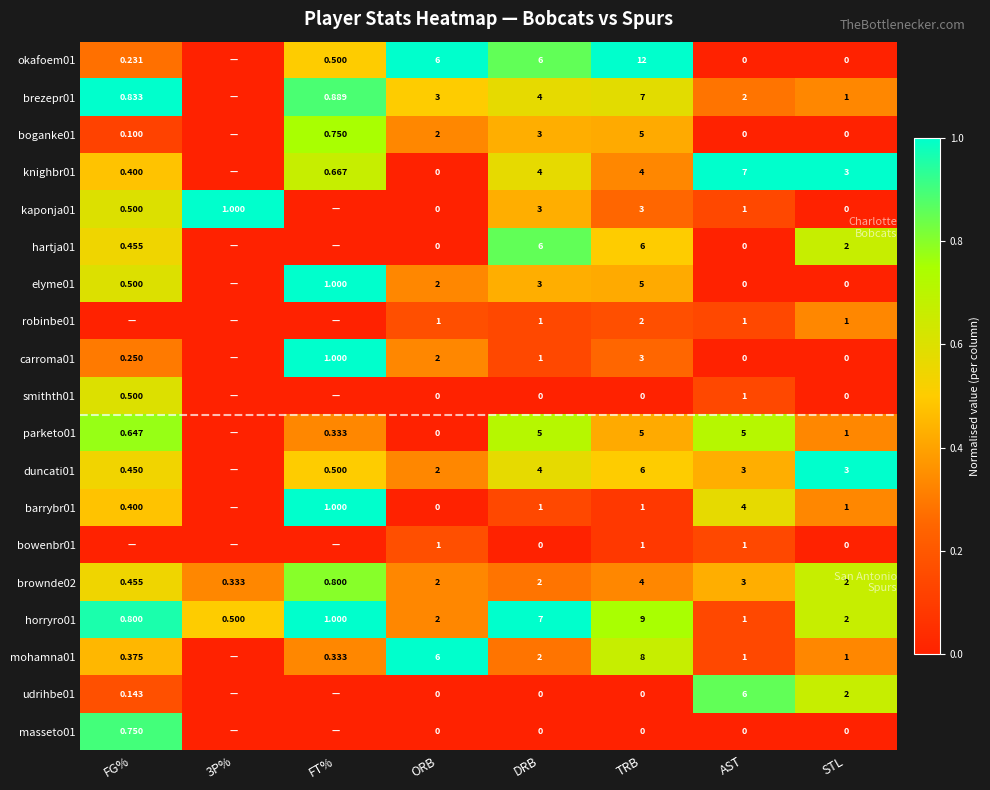

Is the value of horryro01 at STL greater than the value of smithth01 at ORB?

Yes